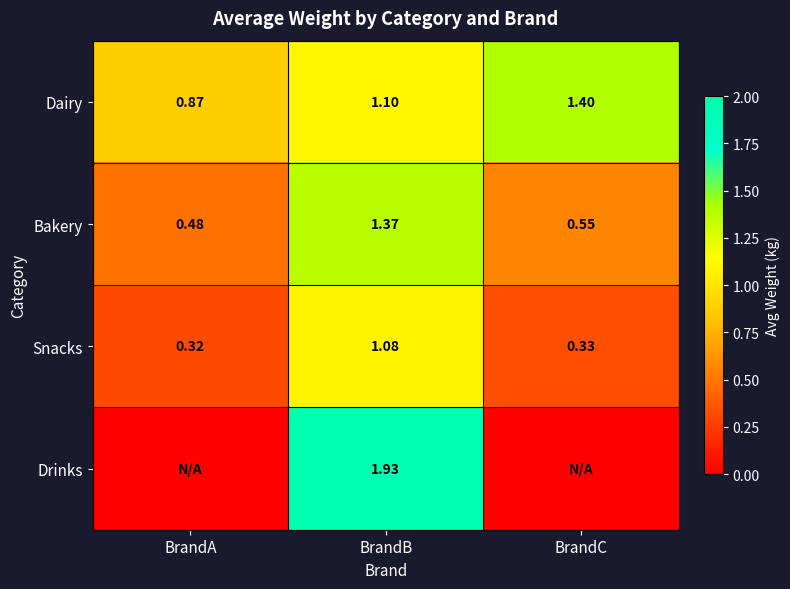

At BrandB, list the series in order from smallest to largest.

Snacks, Dairy, Bakery, Drinks